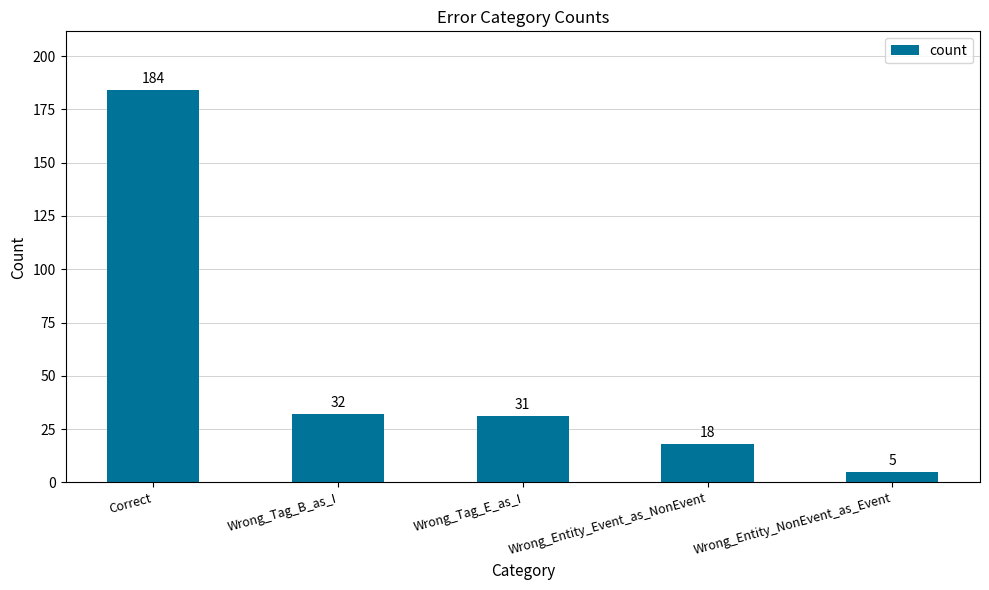

Rank the categories by value from lowest to highest.

Wrong_Entity_NonEvent_as_Event, Wrong_Entity_Event_as_NonEvent, Wrong_Tag_E_as_I, Wrong_Tag_B_as_I, Correct